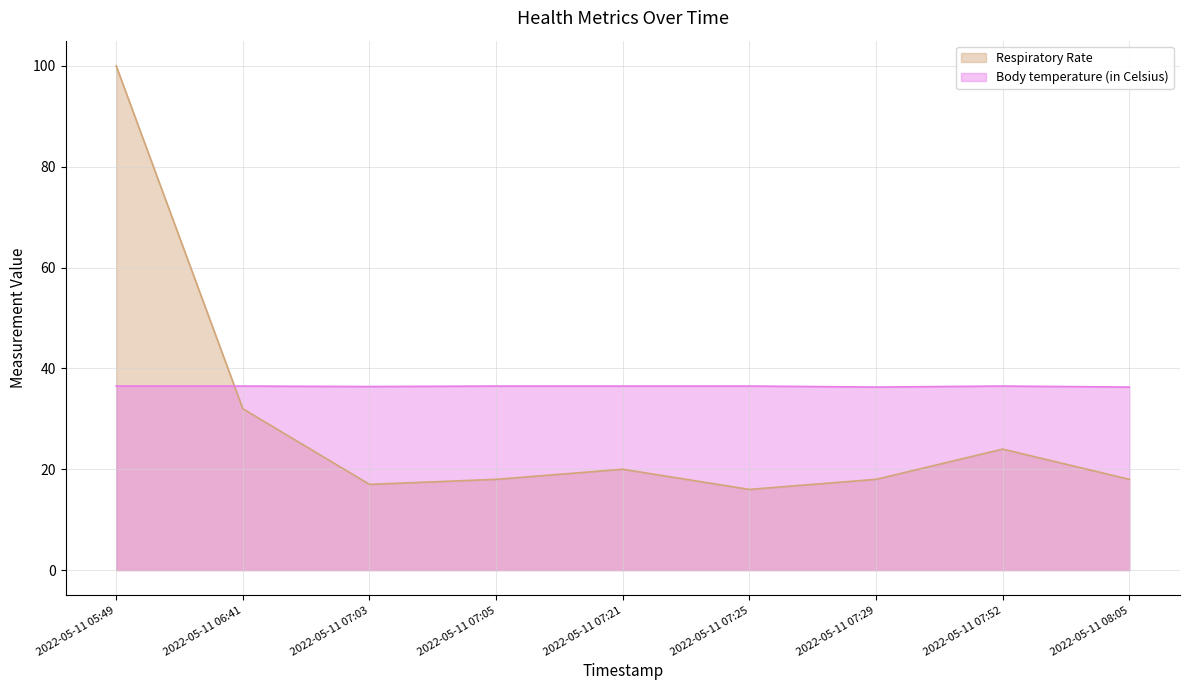

How many intersections are there between Respiratory Rate and Body temperature (in Celsius)?

1